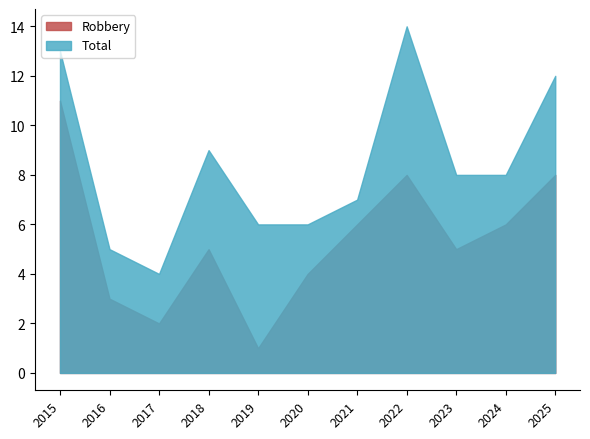

What is the value of the Total point at the 1st from the left?

13